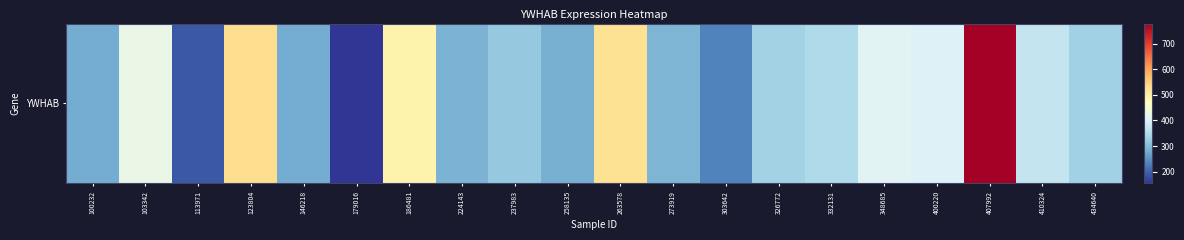

List the labels in order of value, smallest first.

179016, 113971, 303642, 100232, 146218, 258135, 224143, 273919, 237983, 434640, 326772, 332131, 410324, 400220, 348685, 103342, 186481, 263578, 123804, 407992